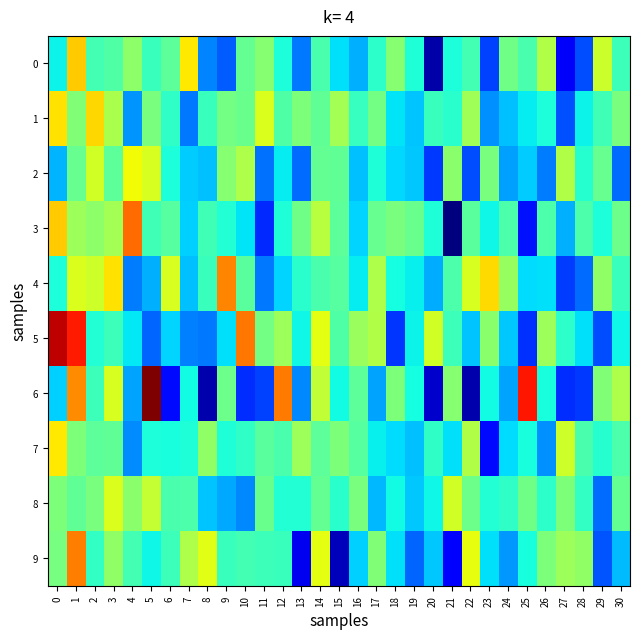

Reading left to right, list all the values displayed in this chart.

0: 0=-0.0	1=0.1	2=0.0	3=0.0	4=0.0	5=0.0	6=0.0	7=0.1	8=-0.0	9=-0.1	10=0.0	11=0.0	12=-0.0	13=-0.1	14=0.0	15=-0.0	16=-0.0	17=-0.0	18=0.0	19=-0.0	20=-0.1	21=-0.0	22=0.0	23=-0.1	24=0.0	25=0.0	26=0.1	27=-0.1	28=-0.1	29=0.1	30=0.0
1: 0=0.1	1=0.0	2=0.1	3=0.1	4=-0.0	5=0.0	6=-0.0	7=-0.1	8=0.0	9=0.0	10=0.0	11=0.1	12=0.0	13=0.0	14=0.0	15=0.0	16=0.0	17=0.0	18=-0.0	19=-0.0	20=0.0	21=-0.0	22=0.0	23=-0.0	24=-0.0	25=-0.0	26=-0.0	27=-0.1	28=-0.0	29=0.0	30=0.0
2: 0=-0.0	1=0.0	2=0.1	3=0.0	4=0.1	5=0.1	6=-0.0	7=-0.0	8=-0.0	9=0.0	10=0.1	11=-0.1	12=-0.0	13=-0.1	14=0.0	15=0.0	16=-0.0	17=-0.0	18=-0.0	19=-0.0	20=-0.1	21=0.0	22=-0.1	23=0.0	24=-0.0	25=-0.0	26=-0.1	27=0.1	28=-0.0	29=0.0	30=-0.1
3: 0=0.1	1=0.0	2=0.0	3=0.0	4=0.1	5=0.0	6=0.0	7=-0.0	8=0.0	9=-0.0	10=-0.0	11=-0.1	12=-0.0	13=0.0	14=0.1	15=0.0	16=-0.0	17=0.0	18=0.0	19=0.0	20=-0.0	21=-0.1	22=0.0	23=-0.0	24=0.0	25=-0.1	26=0.0	27=-0.0	28=0.0	29=-0.0	30=0.0
4: 0=-0.0	1=0.1	2=0.1	3=0.1	4=-0.1	5=-0.0	6=0.1	7=-0.0	8=0.0	9=0.1	10=0.0	11=-0.1	12=-0.0	13=-0.0	14=0.0	15=0.0	16=-0.0	17=0.1	18=-0.0	19=-0.0	20=-0.0	21=0.0	22=0.1	23=0.1	24=0.0	25=-0.0	26=-0.0	27=-0.1	28=-0.1	29=0.0	30=0.0
5: 0=0.2	1=0.2	2=-0.0	3=0.0	4=-0.0	5=-0.1	6=-0.0	7=-0.1	8=-0.1	9=-0.0	10=0.1	11=0.0	12=0.0	13=-0.0	14=0.1	15=0.0	16=0.0	17=0.1	18=-0.1	19=-0.0	20=0.1	21=0.0	22=-0.0	23=0.0	24=-0.0	25=-0.1	26=0.0	27=-0.0	28=-0.0	29=-0.1	30=-0.0
6: 0=-0.0	1=0.1	2=0.0	3=0.1	4=-0.0	5=0.2	6=-0.1	7=-0.0	8=-0.1	9=0.0	10=-0.1	11=-0.1	12=0.1	13=-0.0	14=0.1	15=-0.0	16=0.0	17=-0.0	18=0.0	19=-0.0	20=-0.1	21=0.0	22=-0.1	23=-0.0	24=-0.0	25=0.2	26=-0.0	27=-0.1	28=-0.1	29=0.0	30=0.1
7: 0=0.1	1=0.0	2=0.0	3=0.0	4=-0.0	5=-0.0	6=-0.0	7=-0.0	8=0.0	9=-0.0	10=0.0	11=0.0	12=0.0	13=0.0	14=0.0	15=0.0	16=0.0	17=-0.0	18=-0.0	19=-0.0	20=0.0	21=-0.0	22=0.1	23=-0.1	24=-0.0	25=-0.0	26=-0.0	27=0.1	28=0.0	29=-0.0	30=0.0
8: 0=0.0	1=0.0	2=0.0	3=0.1	4=0.0	5=0.1	6=0.0	7=0.0	8=-0.0	9=-0.0	10=-0.0	11=0.0	12=-0.0	13=-0.0	14=0.0	15=-0.0	16=0.0	17=-0.0	18=-0.0	19=-0.0	20=-0.0	21=0.1	22=0.0	23=-0.0	24=0.0	25=0.0	26=-0.0	27=0.0	28=0.0	29=-0.1	30=0.0
9: 0=0.0	1=0.1	2=0.0	3=0.0	4=0.0	5=-0.0	6=0.0	7=0.1	8=0.1	9=0.0	10=0.0	11=0.0	12=0.0	13=-0.1	14=0.1	15=-0.1	16=-0.0	17=0.0	18=-0.0	19=-0.1	20=-0.0	21=-0.1	22=0.1	23=-0.0	24=-0.0	25=-0.0	26=0.0	27=0.0	28=0.0	29=-0.1	30=-0.0